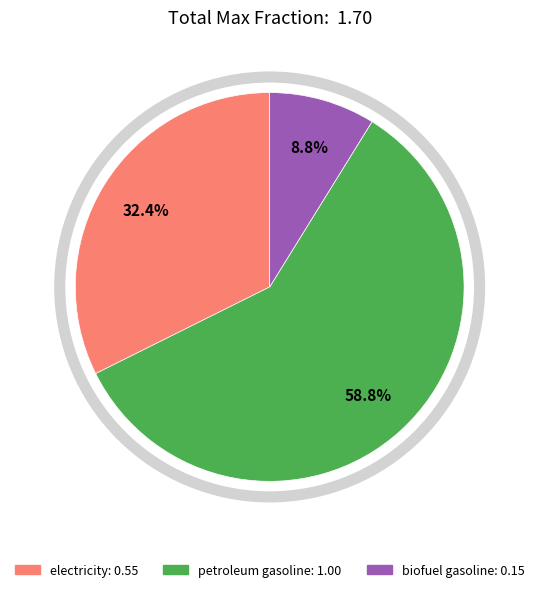

Which category has the smallest portion of the pie?

biofuel gasoline